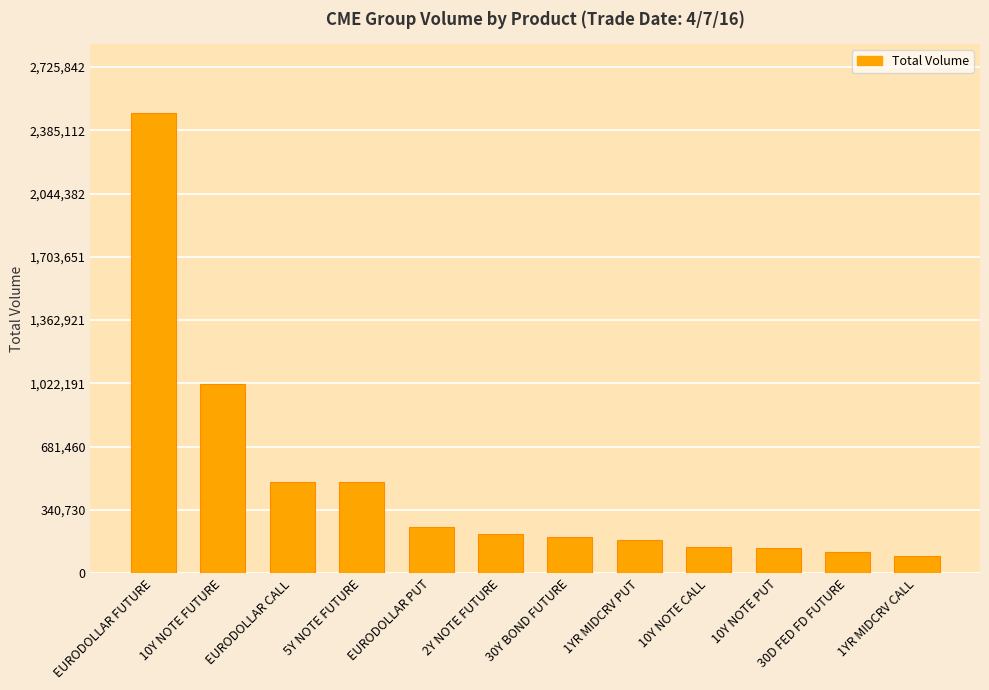

What is the difference between the maximum and minimum values?

2383996